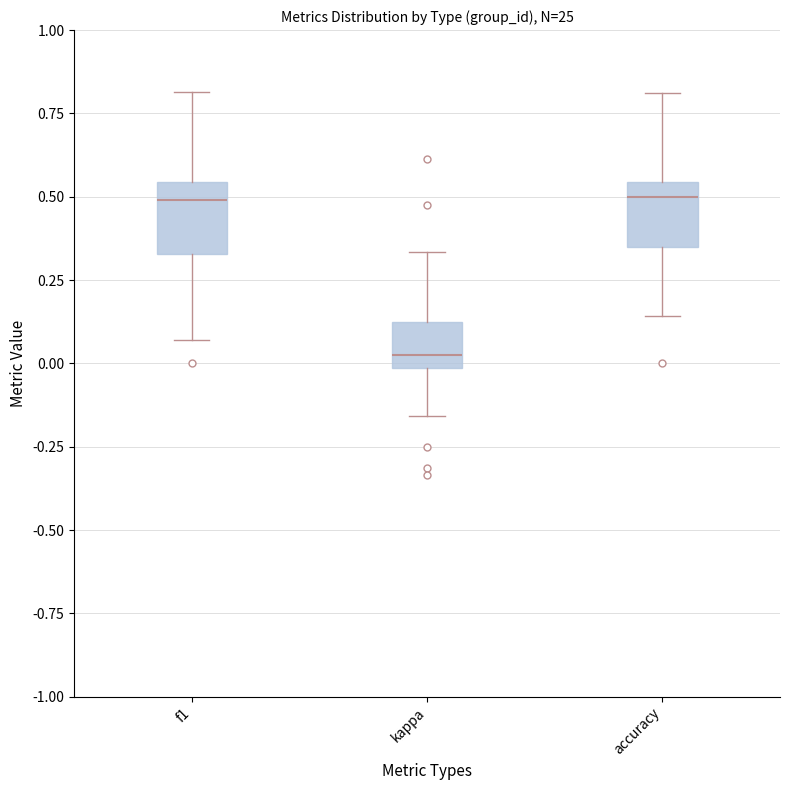

Which box has the lowest median line?

kappa